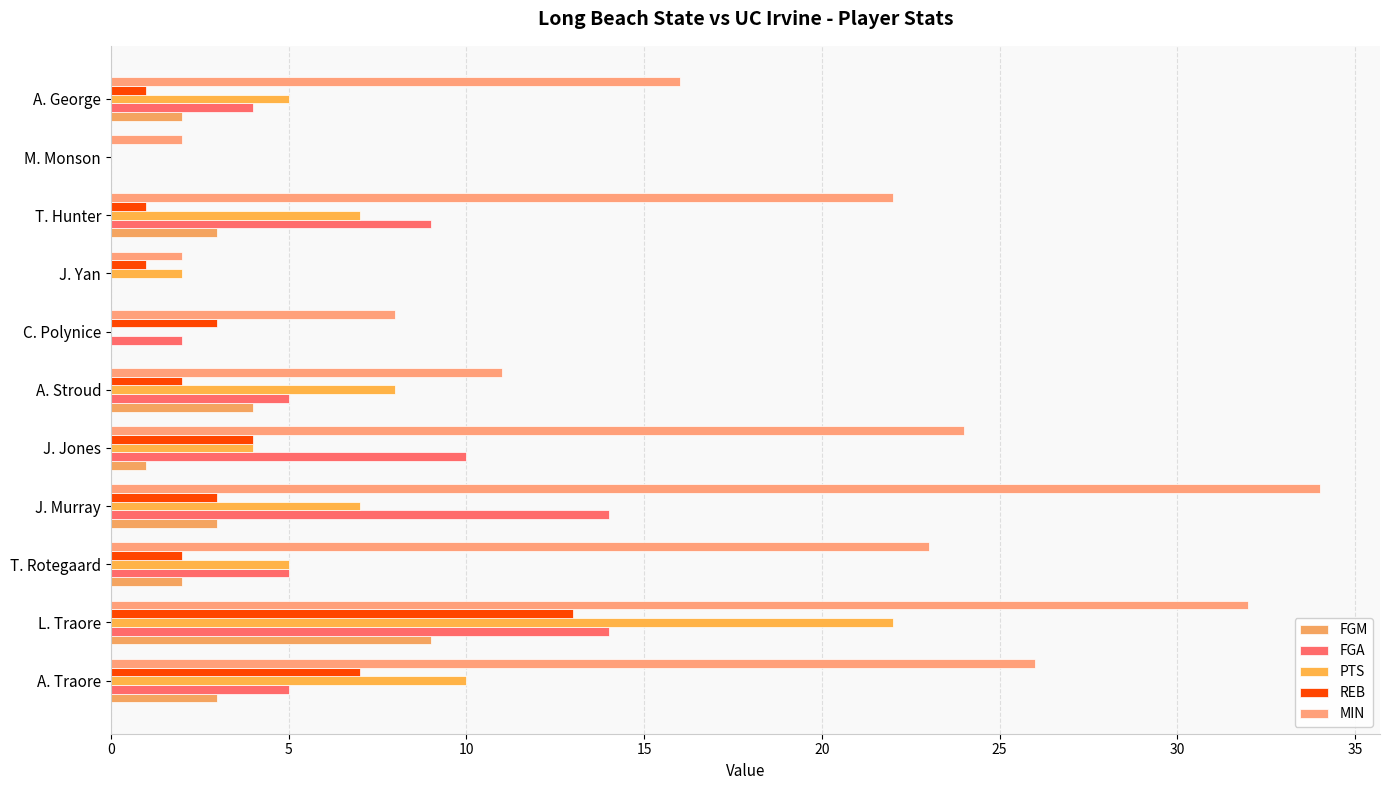

What is the value of the FGM bar at the 9th from the left?

3